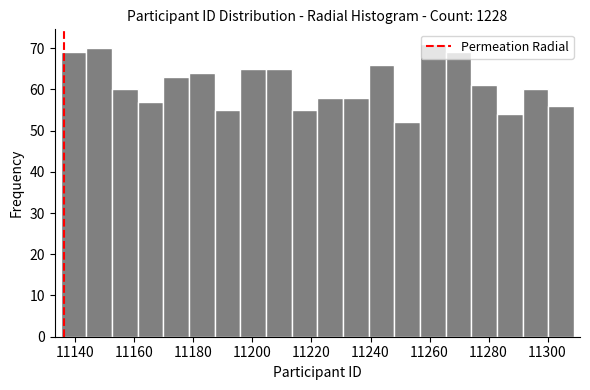

Which range on the x-axis has the tallest bar?

11256 to 11266